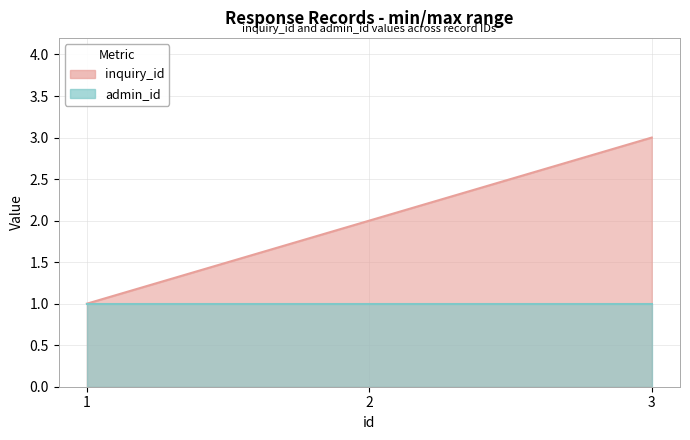

The chart shows a value of 3 at 2. True or false?

False